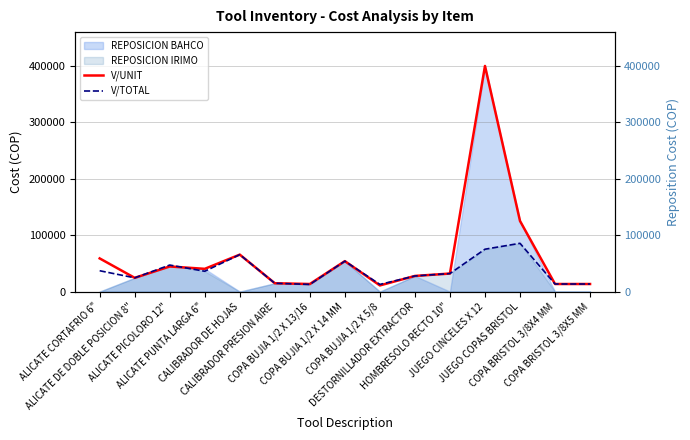

What is the label of the 1st point from the left?

ALICATE CORTAFRIO 6"